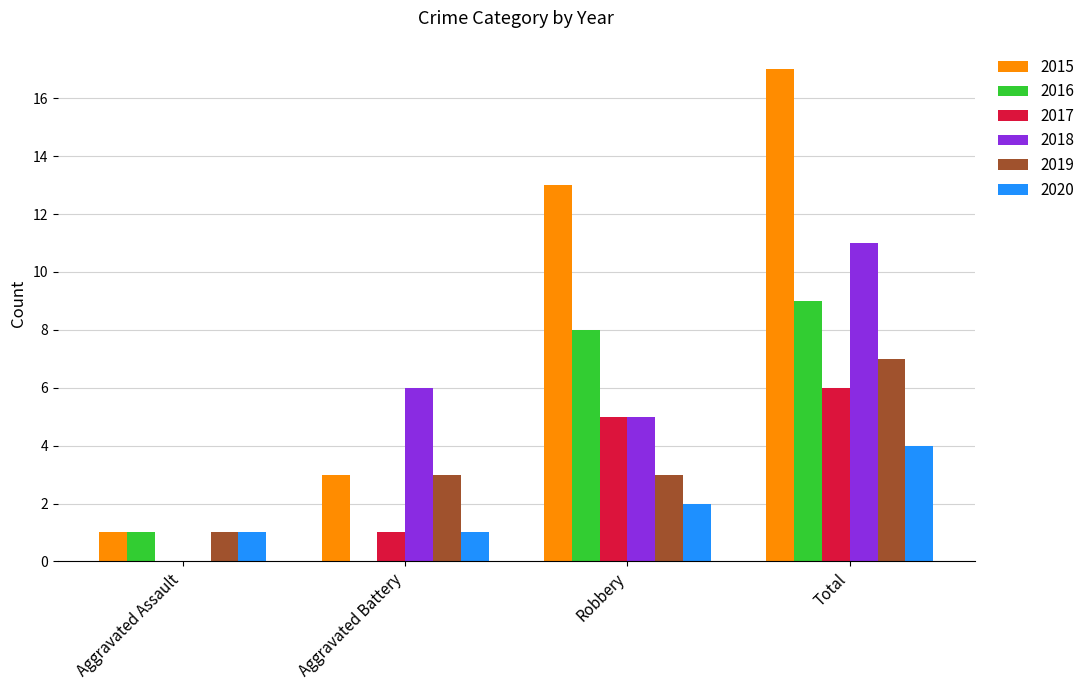

What is the spread (max minus min) of values at Aggravated Battery?

6